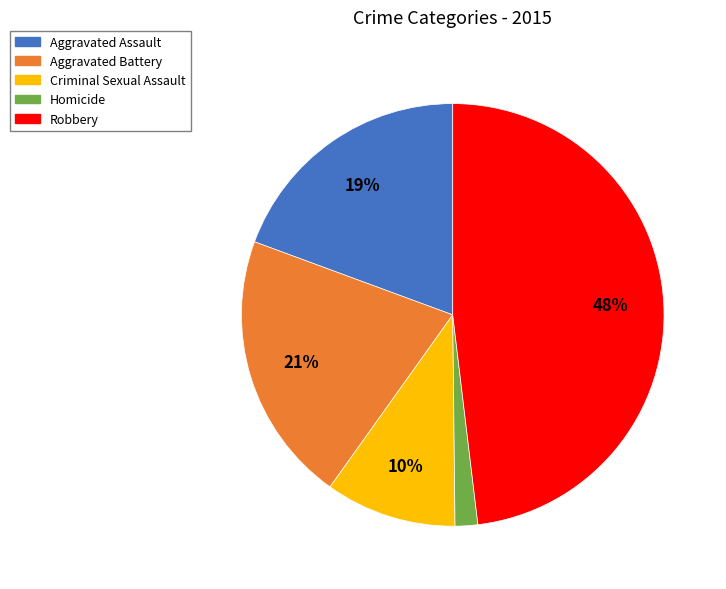

What percentage is the Homicide slice, to the nearest percent?

2%